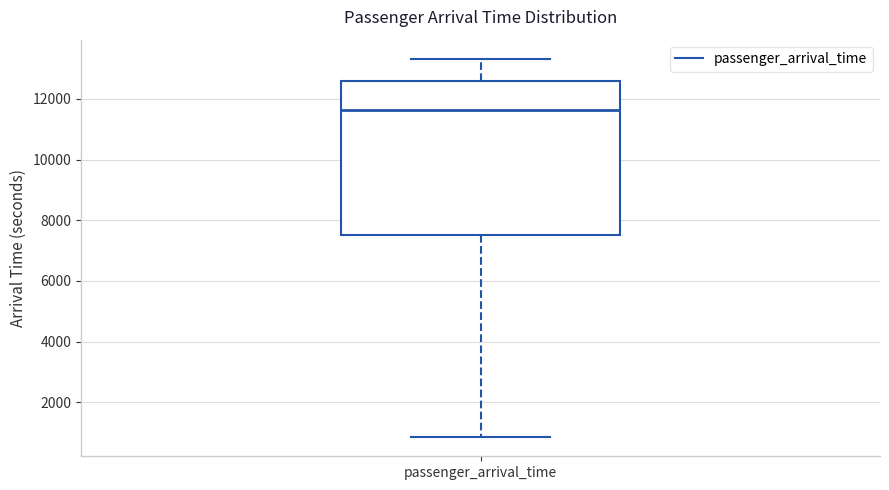

Where is the upper edge of the box for passenger_arrival_time on the y-axis? The values are not printed on the chart, so give them approximately, as read against the axis.

12600